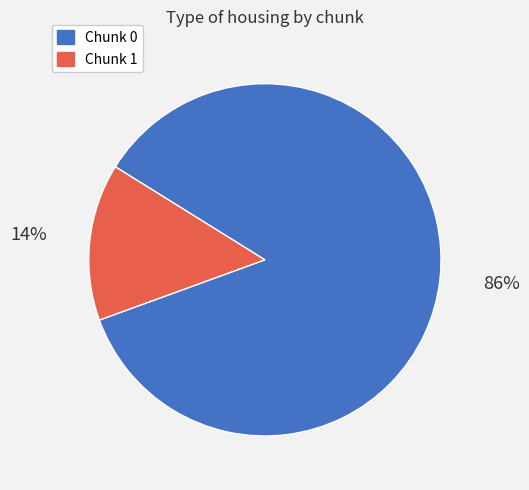

To the nearest percent, what is the average slice percentage?

50%